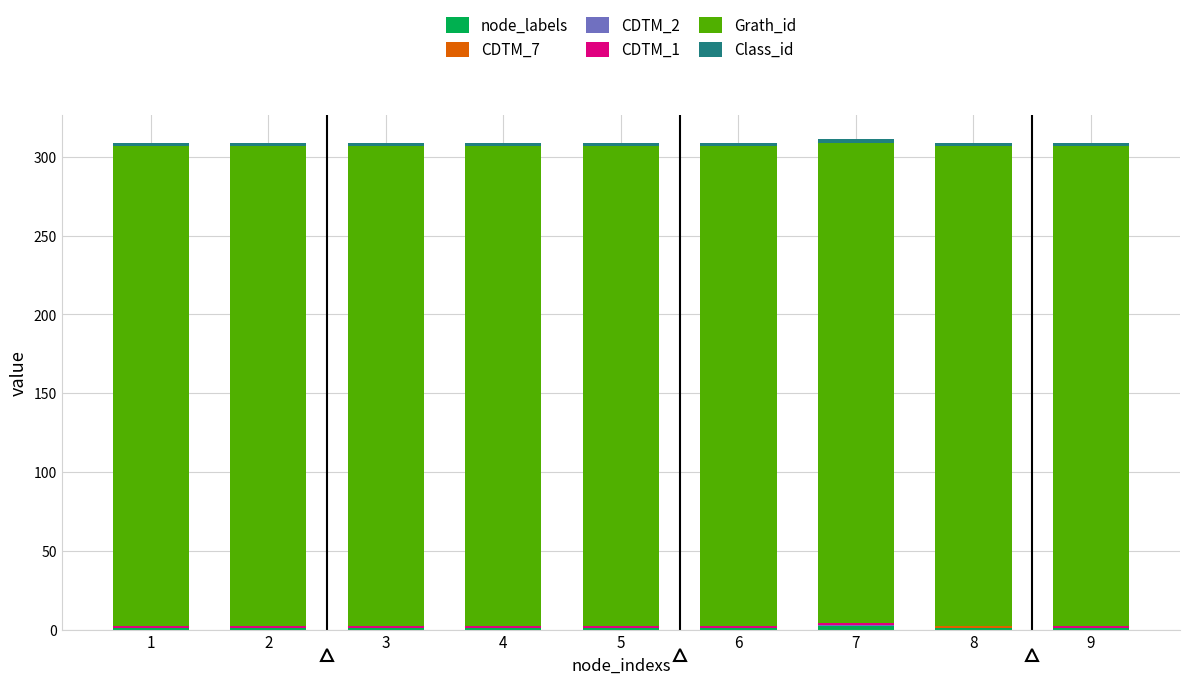

Rank the series at 1 from highest to lowest value.

Grath_id, Class_id, node_labels, CDTM_1, CDTM_7, CDTM_2